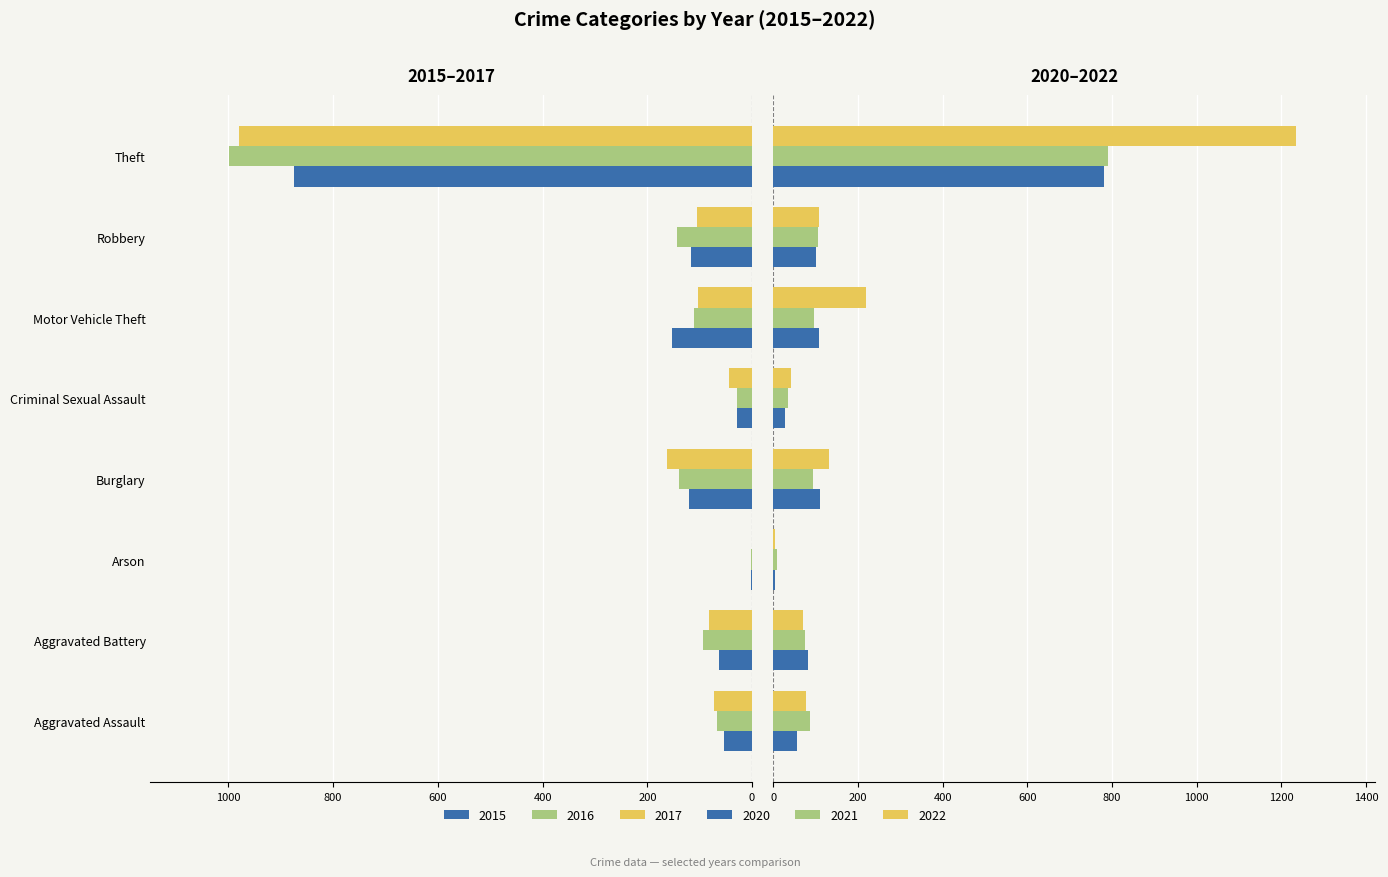

Are the bars grouped side by side (vs. stacked)?

Yes